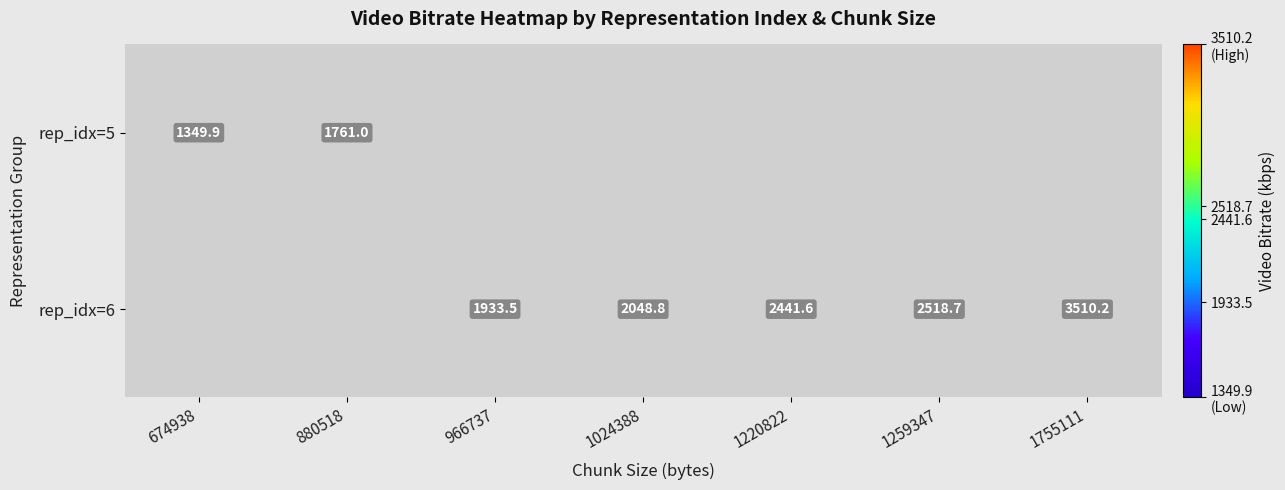

Is it true that rep_idx=6 equals 3624.2 at 1024388?

False